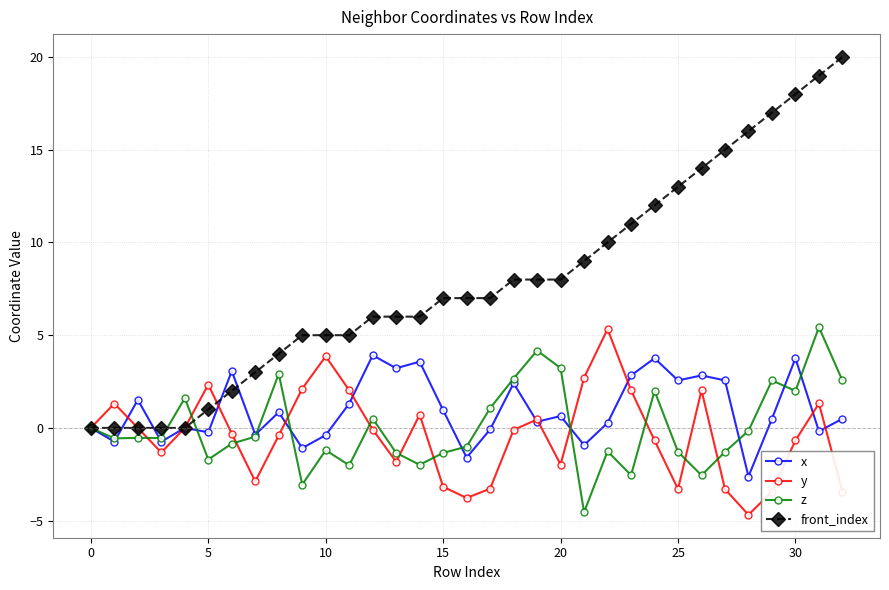

Which series has the largest total across all categories?

front_index